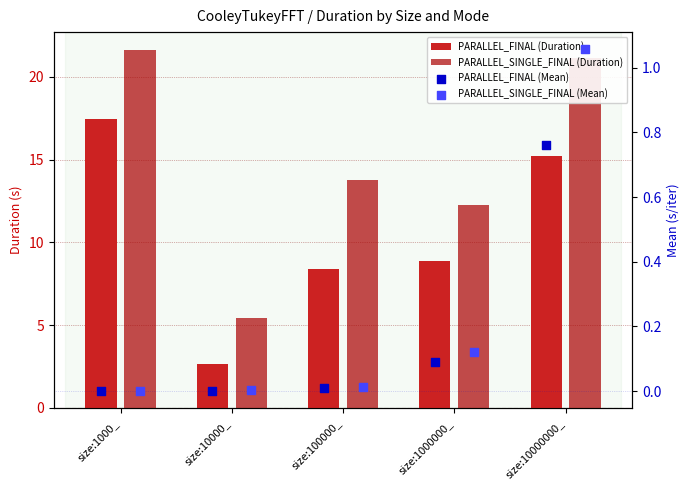

Which series has the largest total across all categories?

PARALLEL_SINGLE_FINAL (Duration)